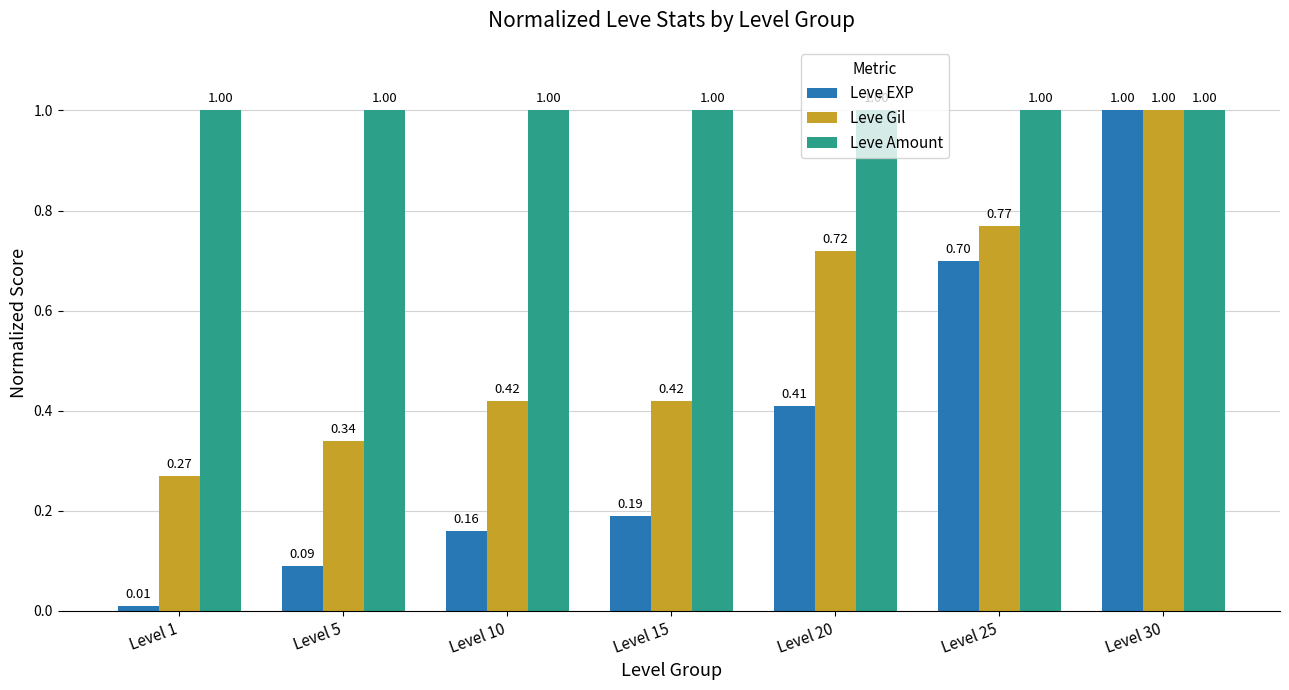

What is the average value of the Leve Gil series?

0.6